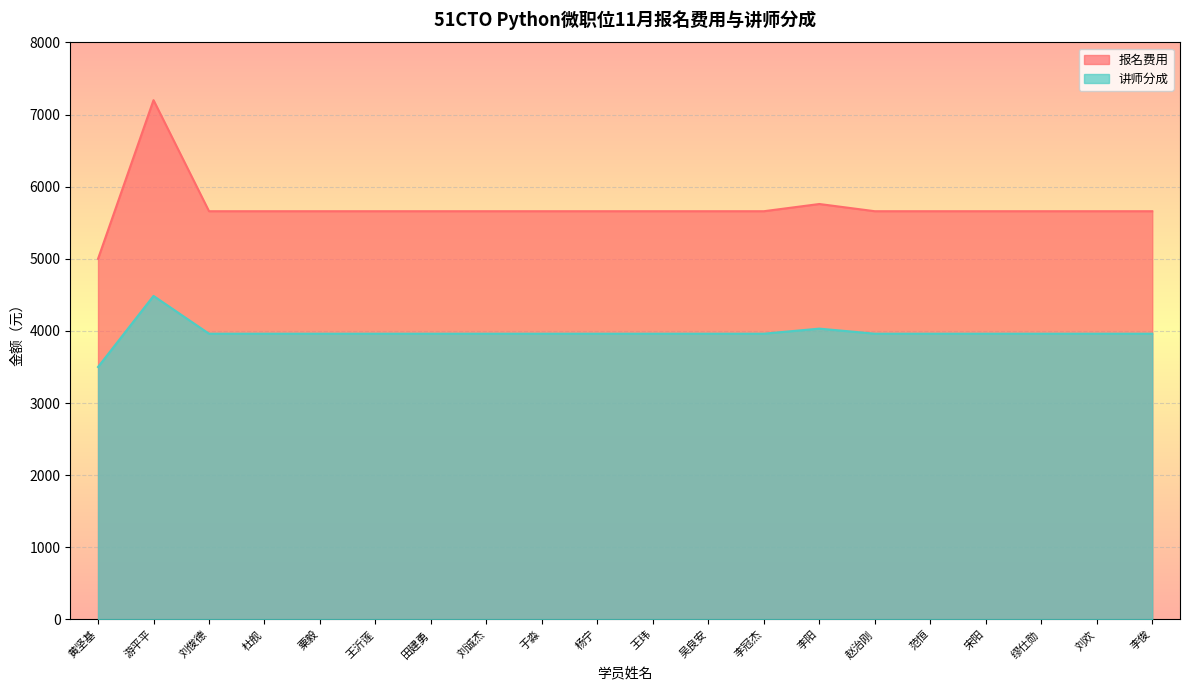

How many categories are shown in the chart?

20